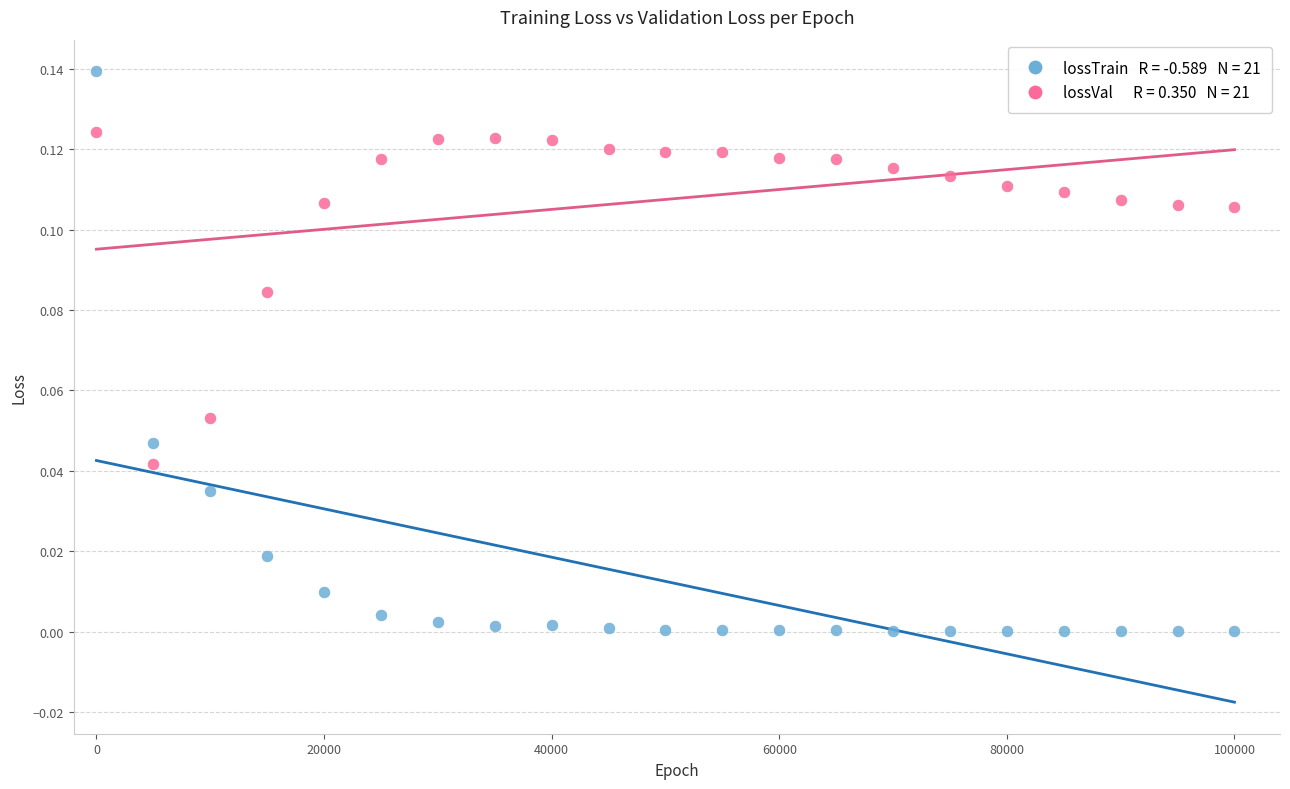

Across all data points, what is the range of X values (max minus min)?

99999.0